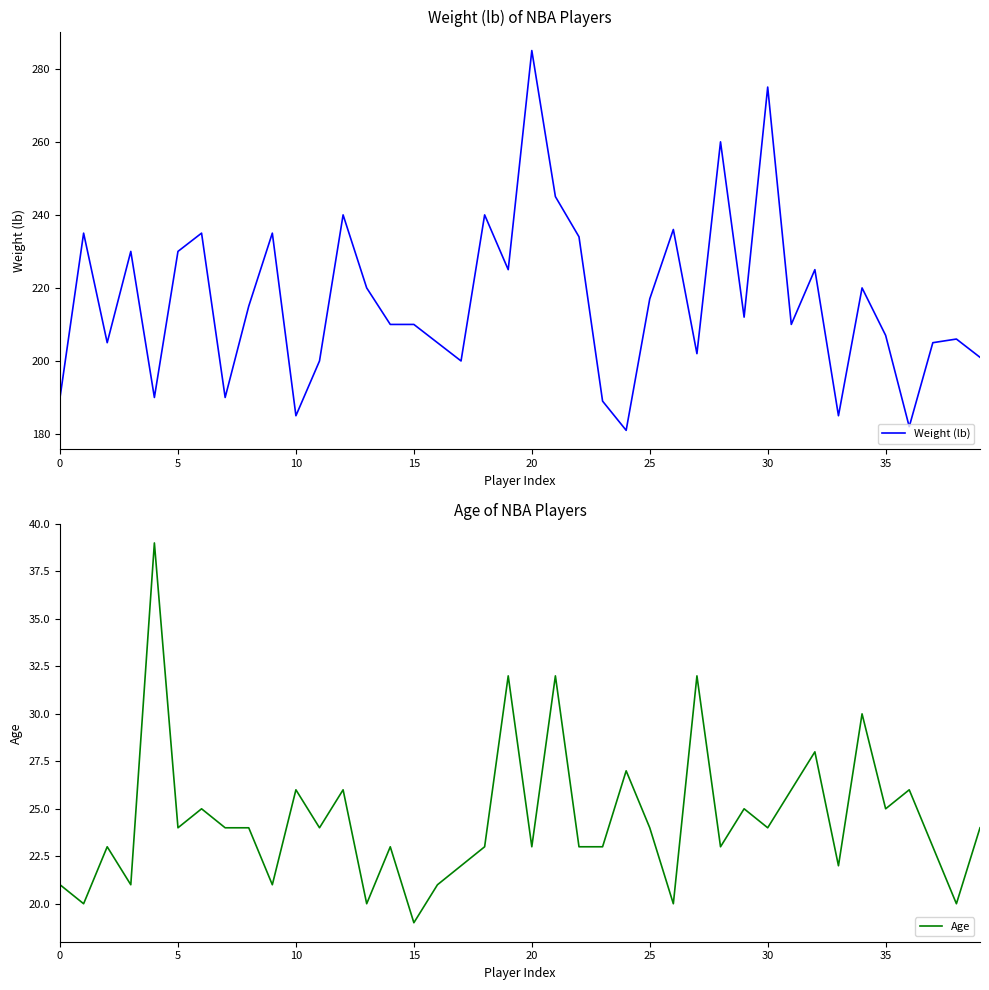

Which category has the lowest value in the Age series?

15